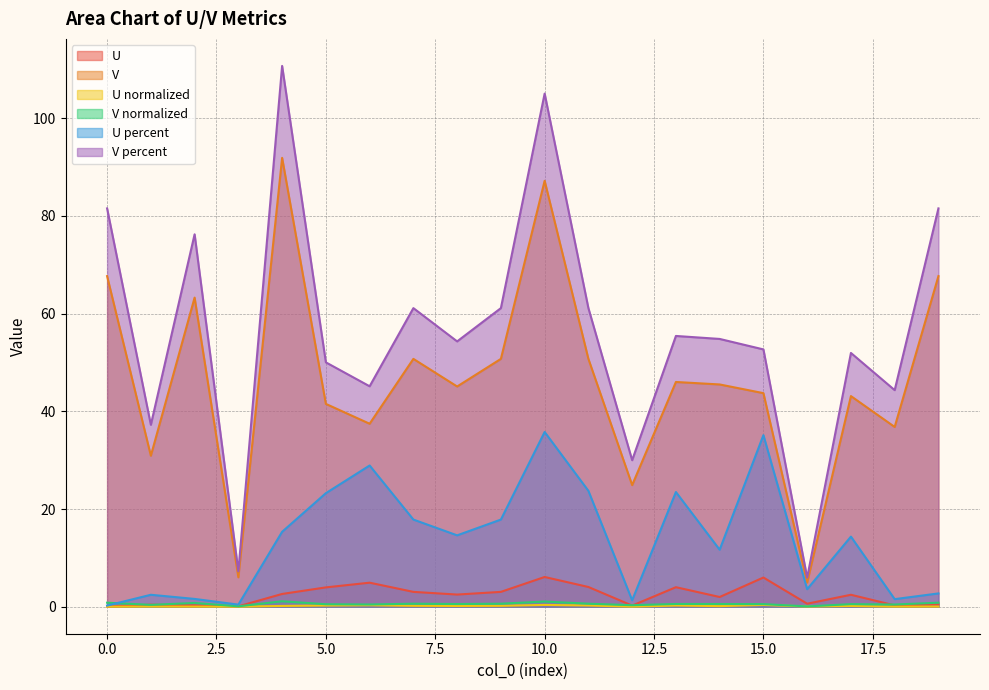

True or false: V has a value of 0.4 at 18.

True